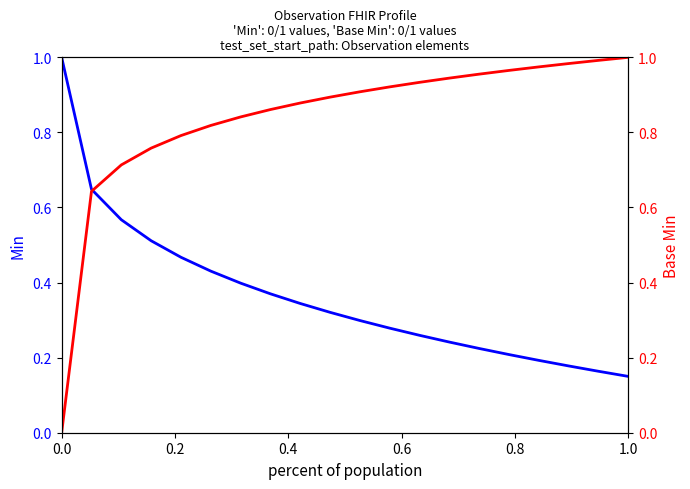

True or false: Base Min and Min cross at least once.

True